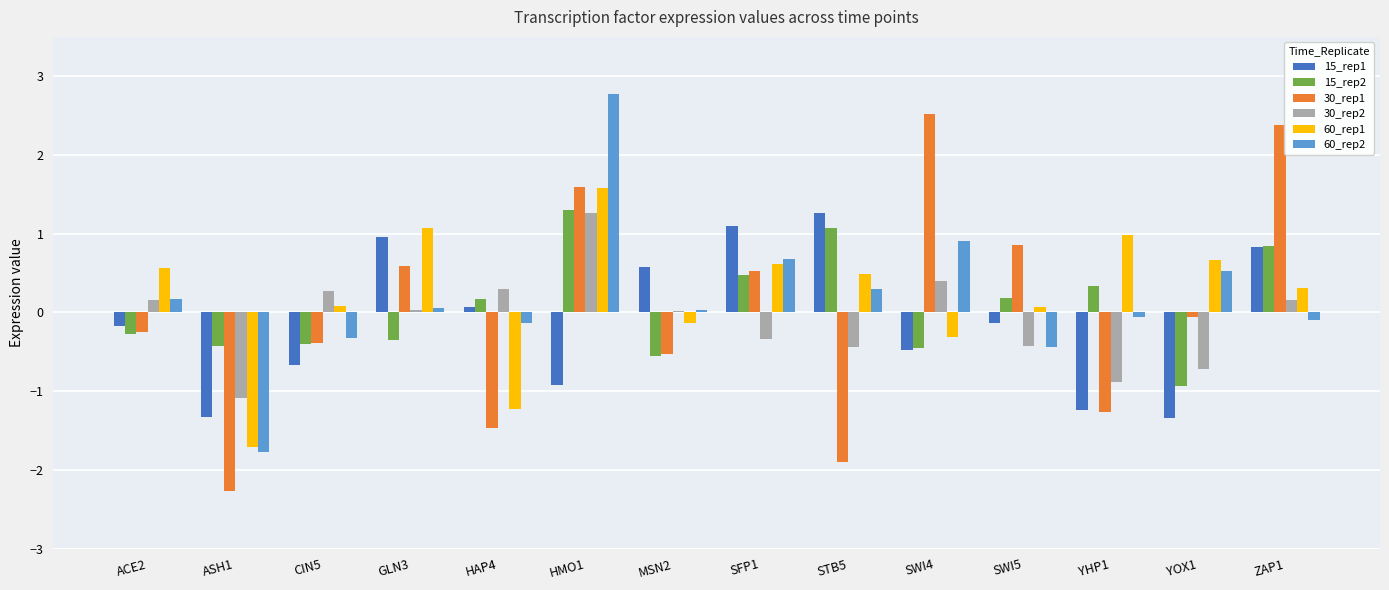

Does the chart contain stacked bars?

No